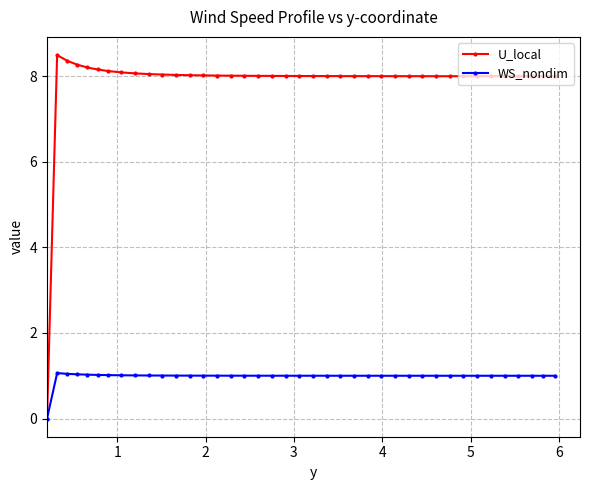

True or false: U_local has more than 0 interior local peaks.

True